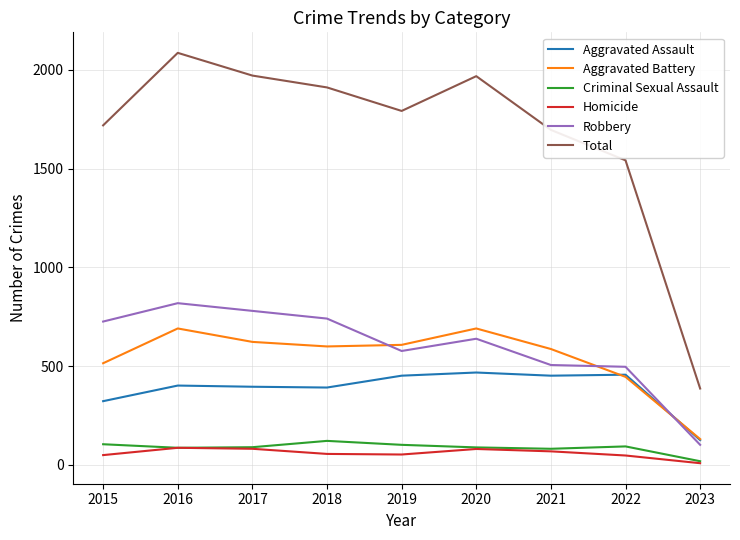

True or false: Aggravated Battery and Total intersect in this chart.

False